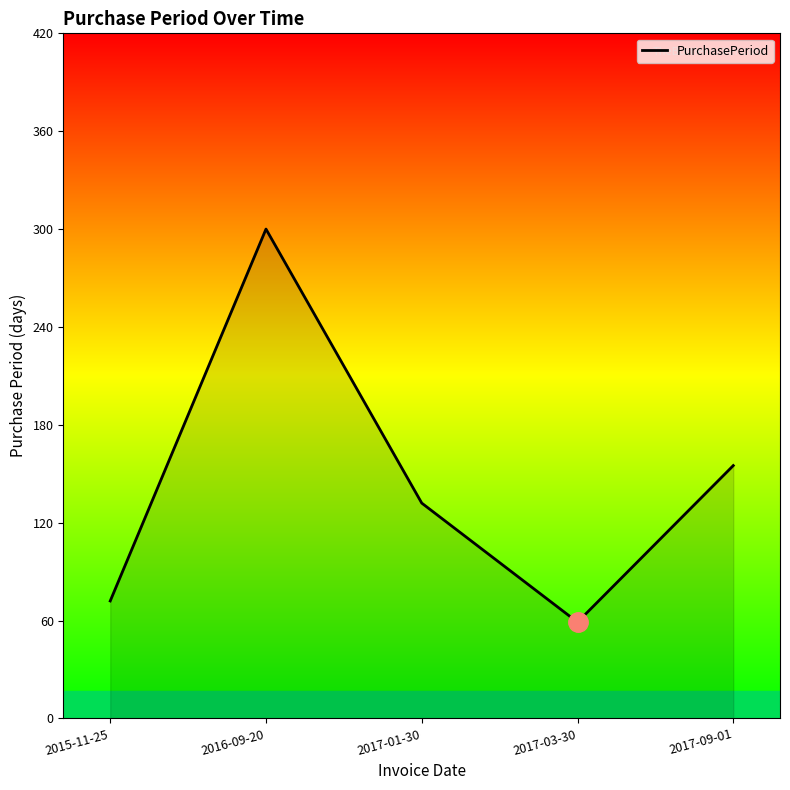

What is the maximum value shown in the chart?

300